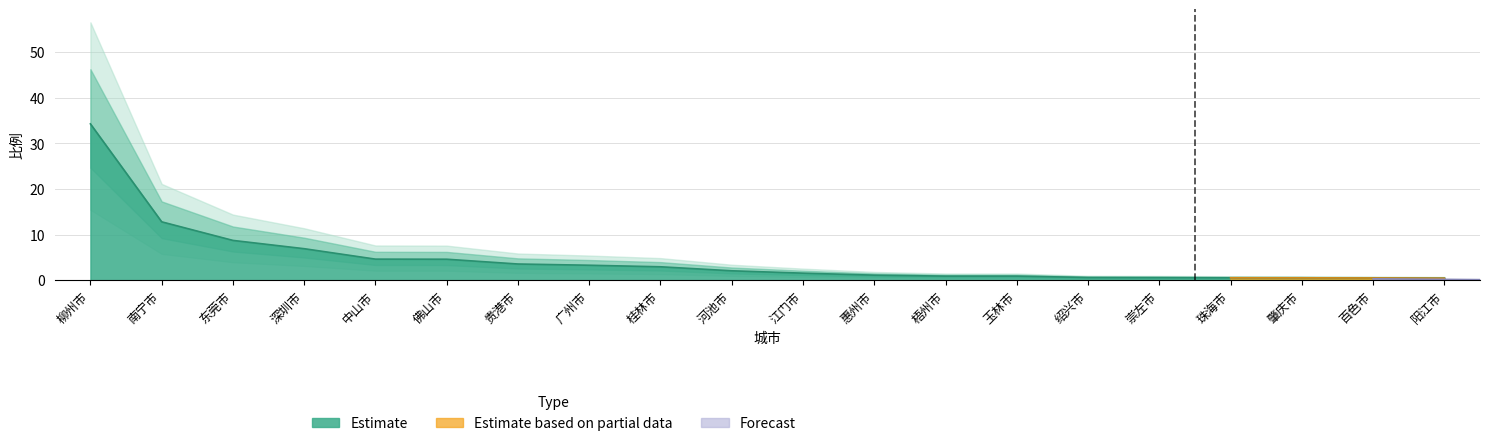

What is the label of the 4th point from the right?

珠海市